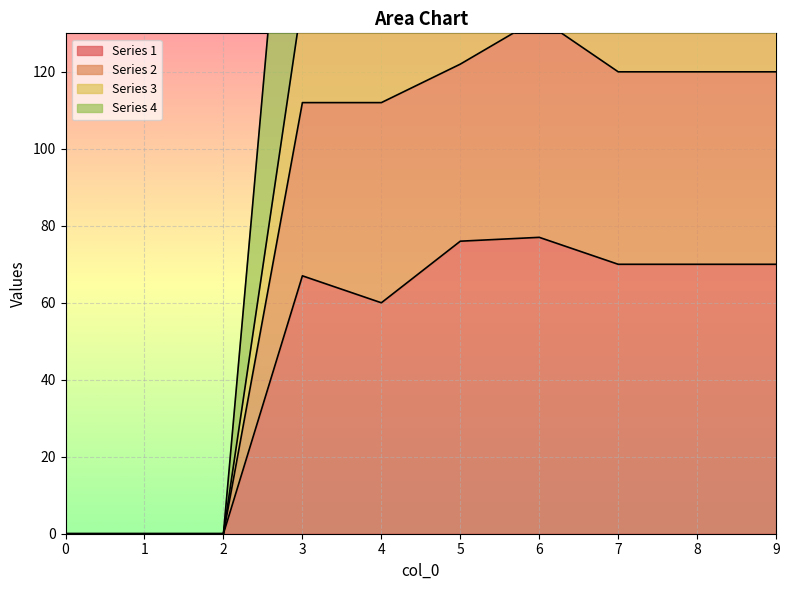

True or false: 4 and 2 intersect in this chart.

False